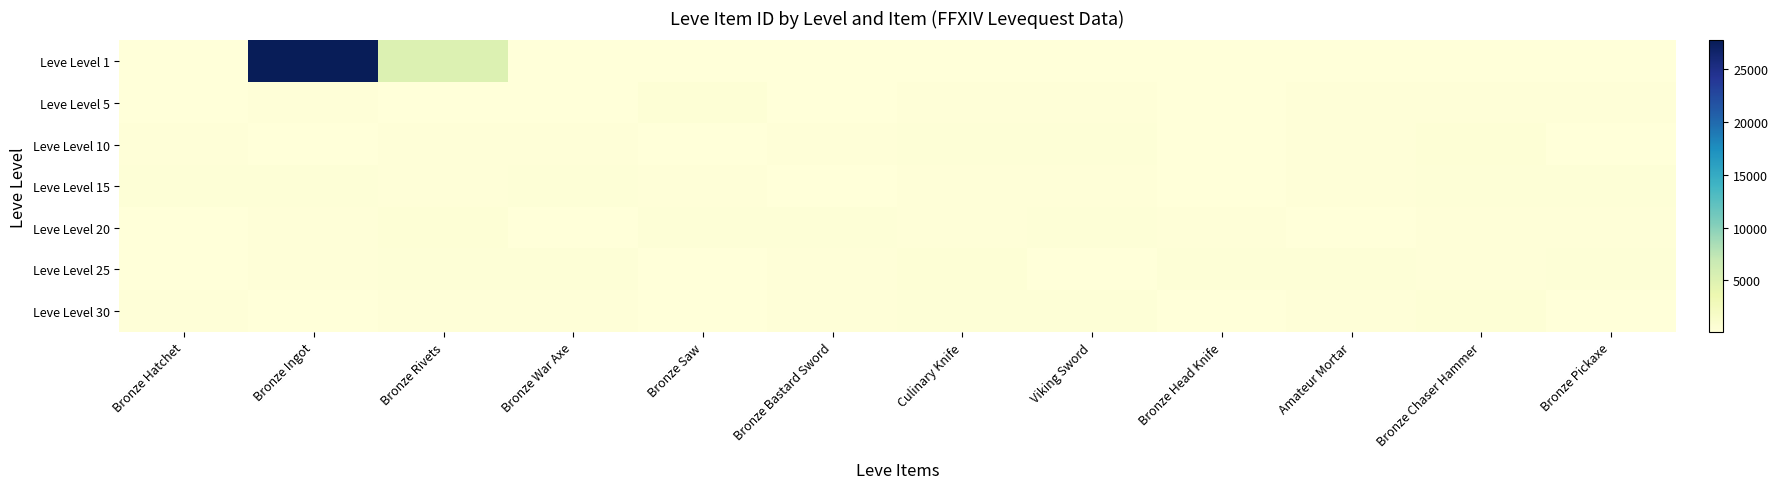

Rank the series by their maximum value, from highest to lowest.

Leve Level 1, Leve Level 10, Leve Level 20, Leve Level 25, Leve Level 30, Leve Level 5, Leve Level 15